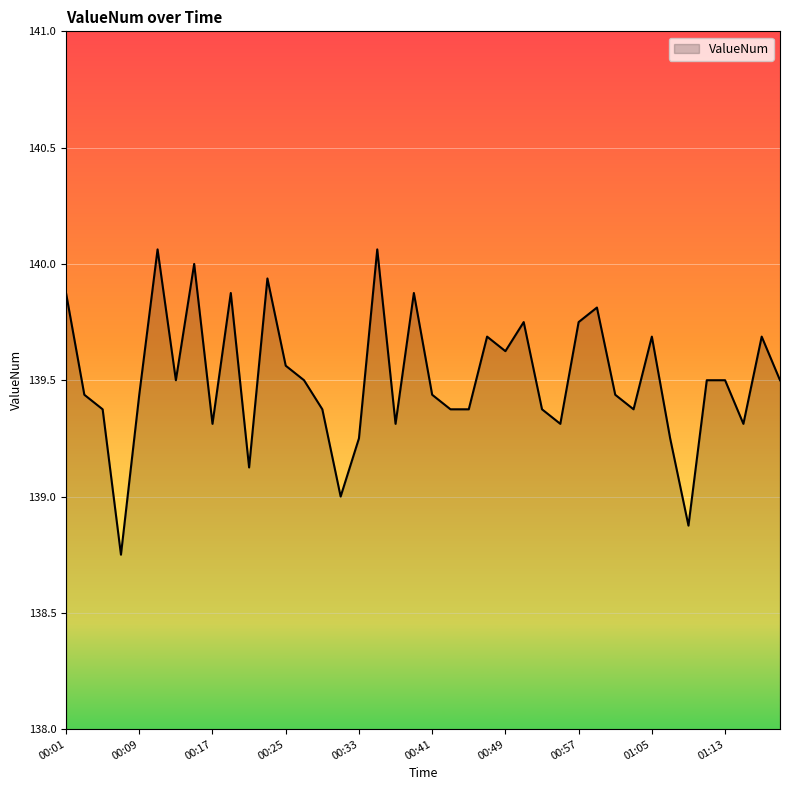

What is the difference between the maximum and minimum values?

1.3